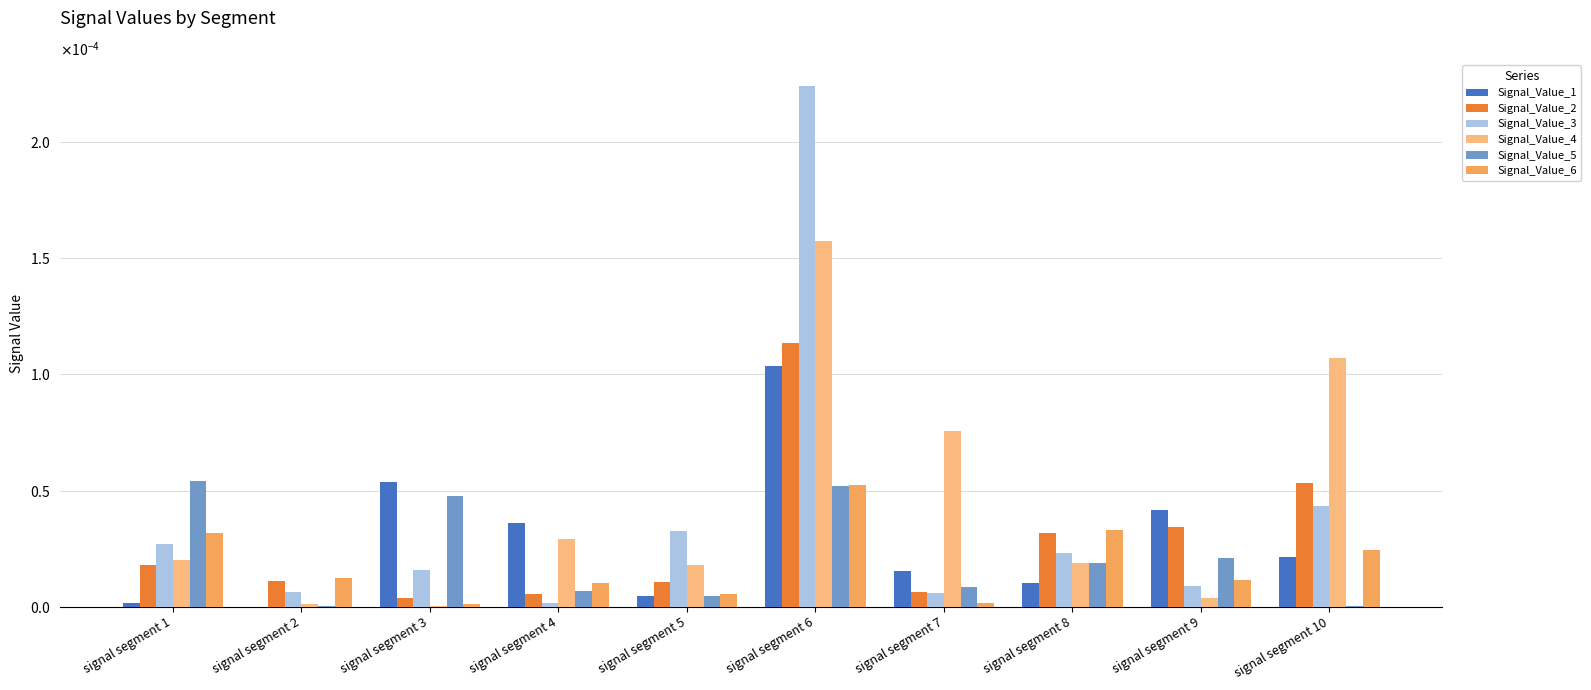

Is the value of Signal_Value_5 at signal segment 10 greater than the value of Signal_Value_4 at signal segment 5?

No